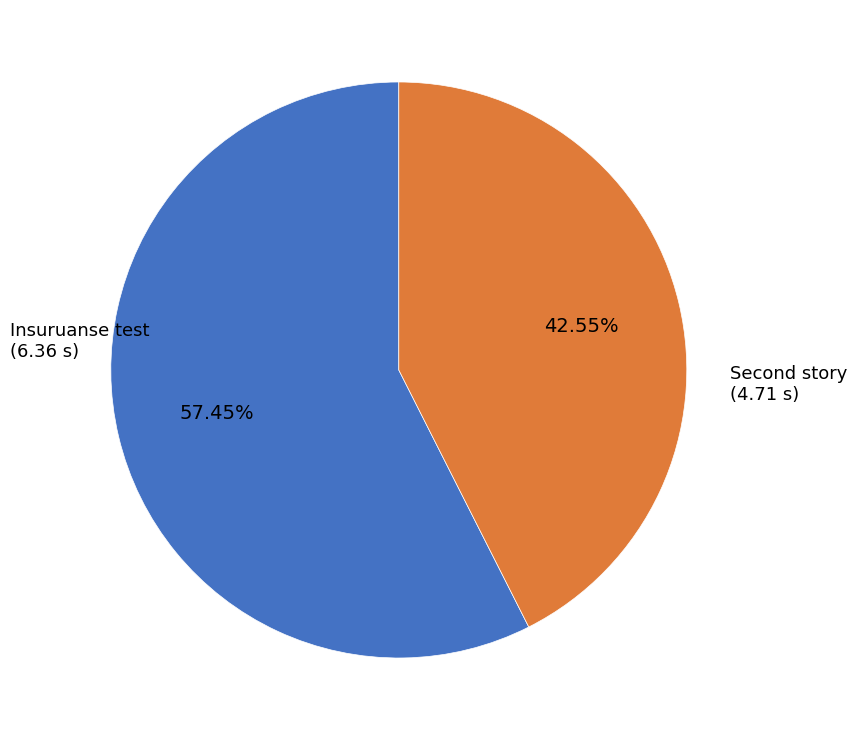

Which category has the biggest portion of the pie?

Insuruanse test